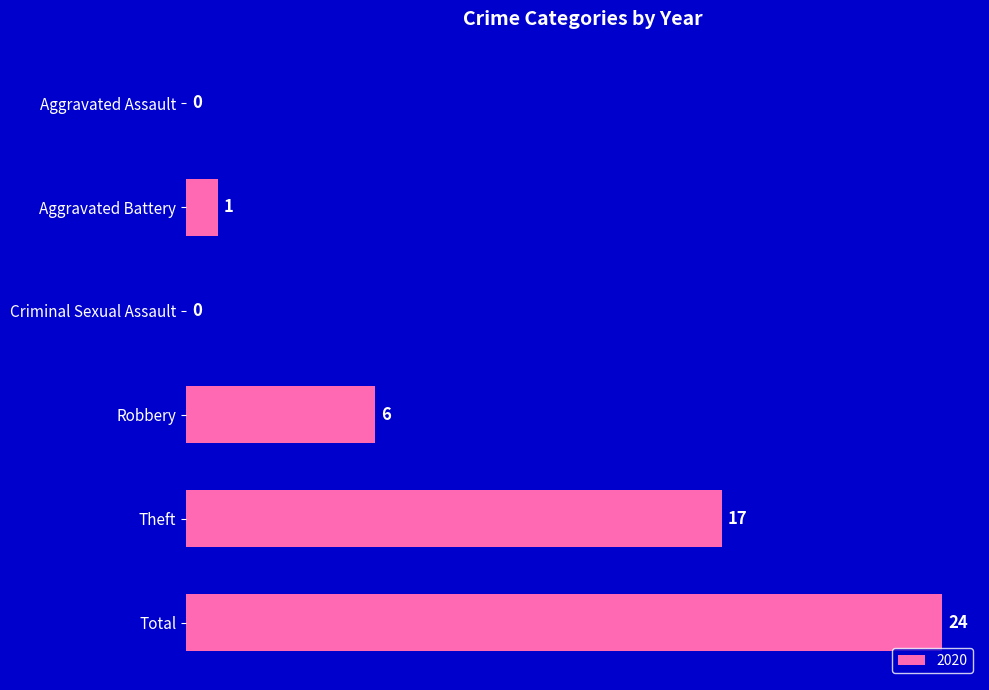

Where is the data nearest to the value 12?

Theft